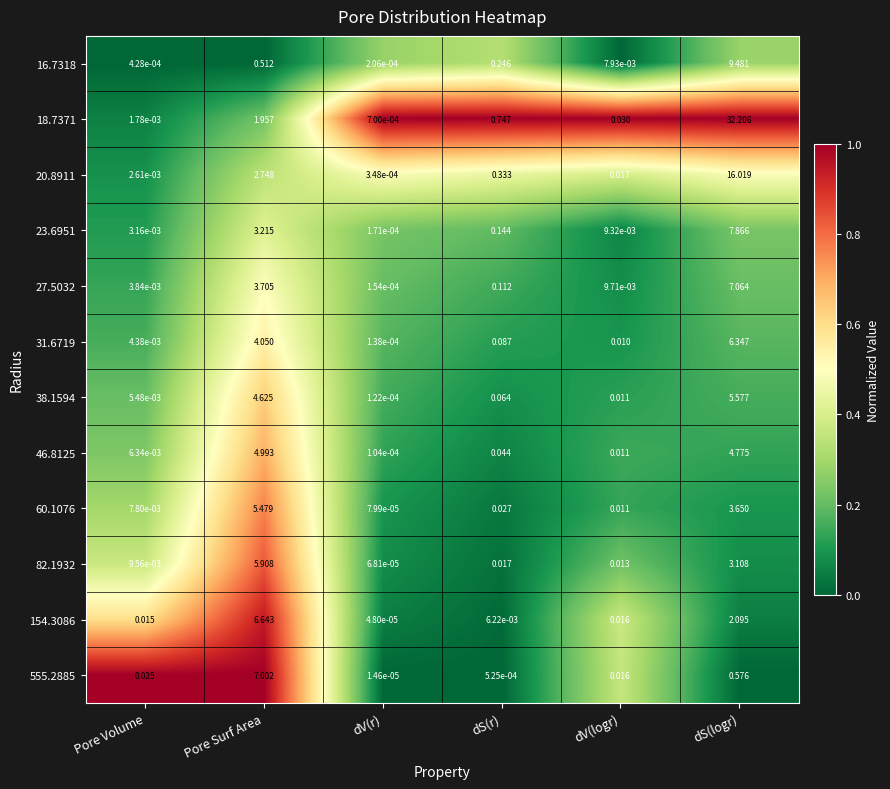

At how many categories does at least one series exceed 0?

6